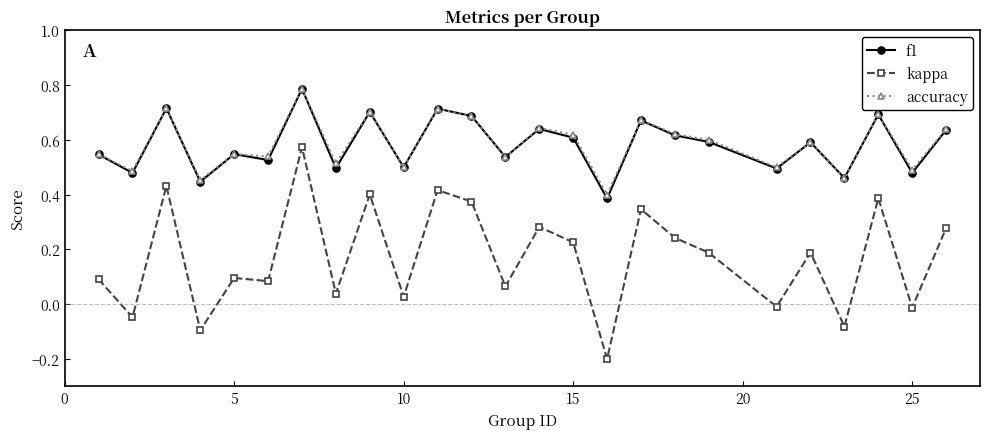

Which series has the widest spread of values?

kappa